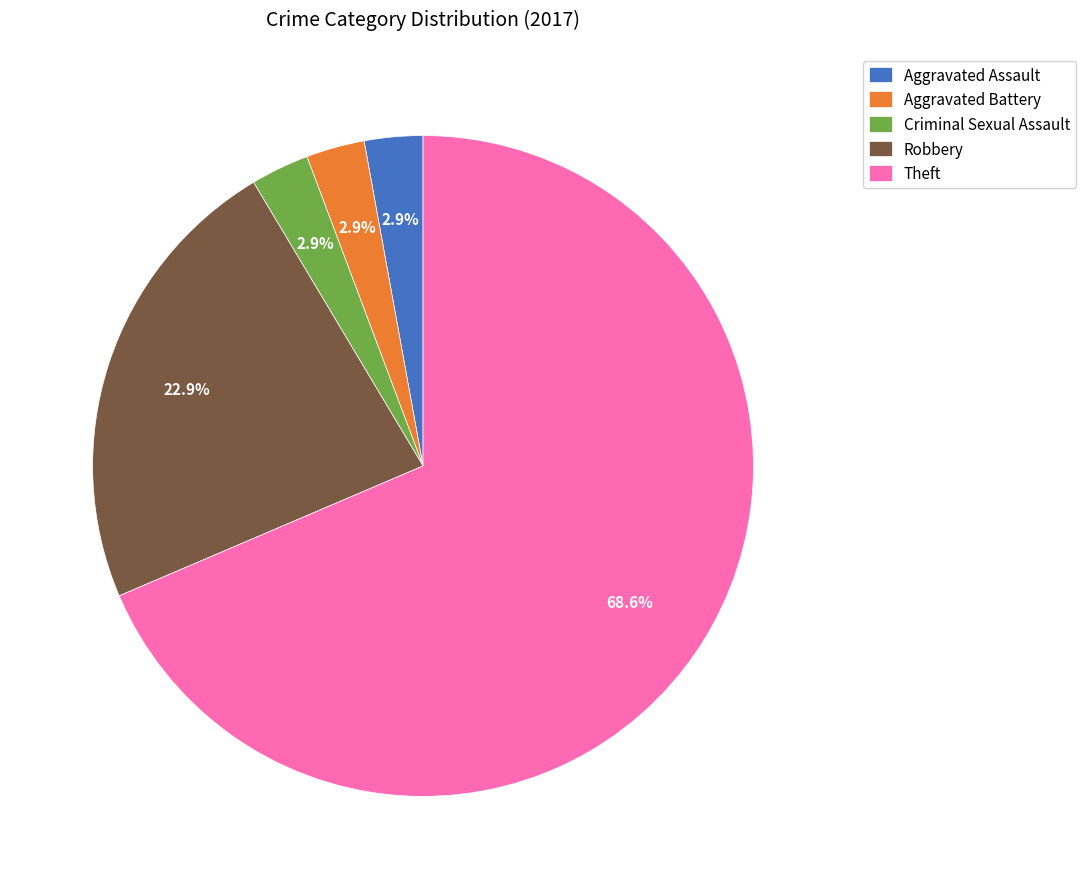

Which slice represents more than half of the pie?

Theft